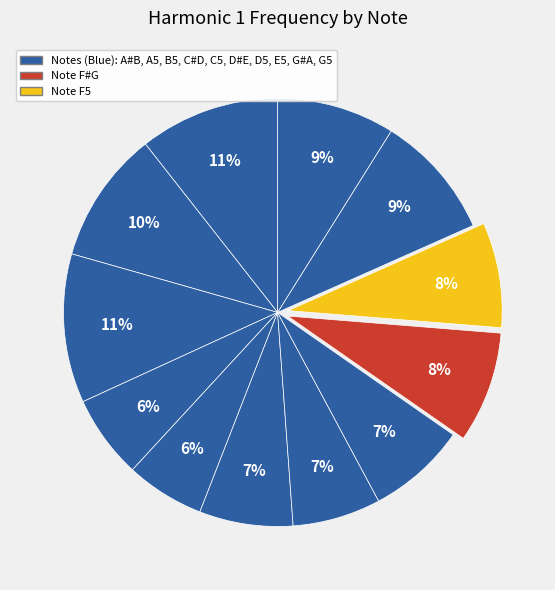

How many slices are in this pie chart?

12